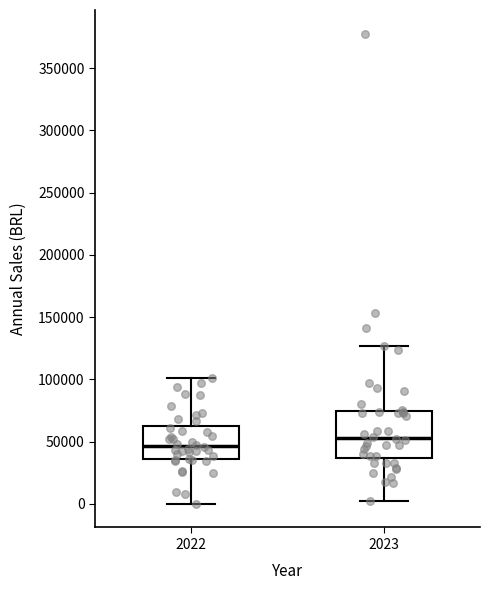

Reading left to right, read every box against the y-axis: the position of its median line, the range the box covers, and the ends of its whiskers. The values are not printed on the chart, so give them approximately, as read against the axis.

2022: median 45000, box 35000 to 65000, whiskers 0 to 100000
2023: median 55000, box 35000 to 75000, whiskers 0 to 125000